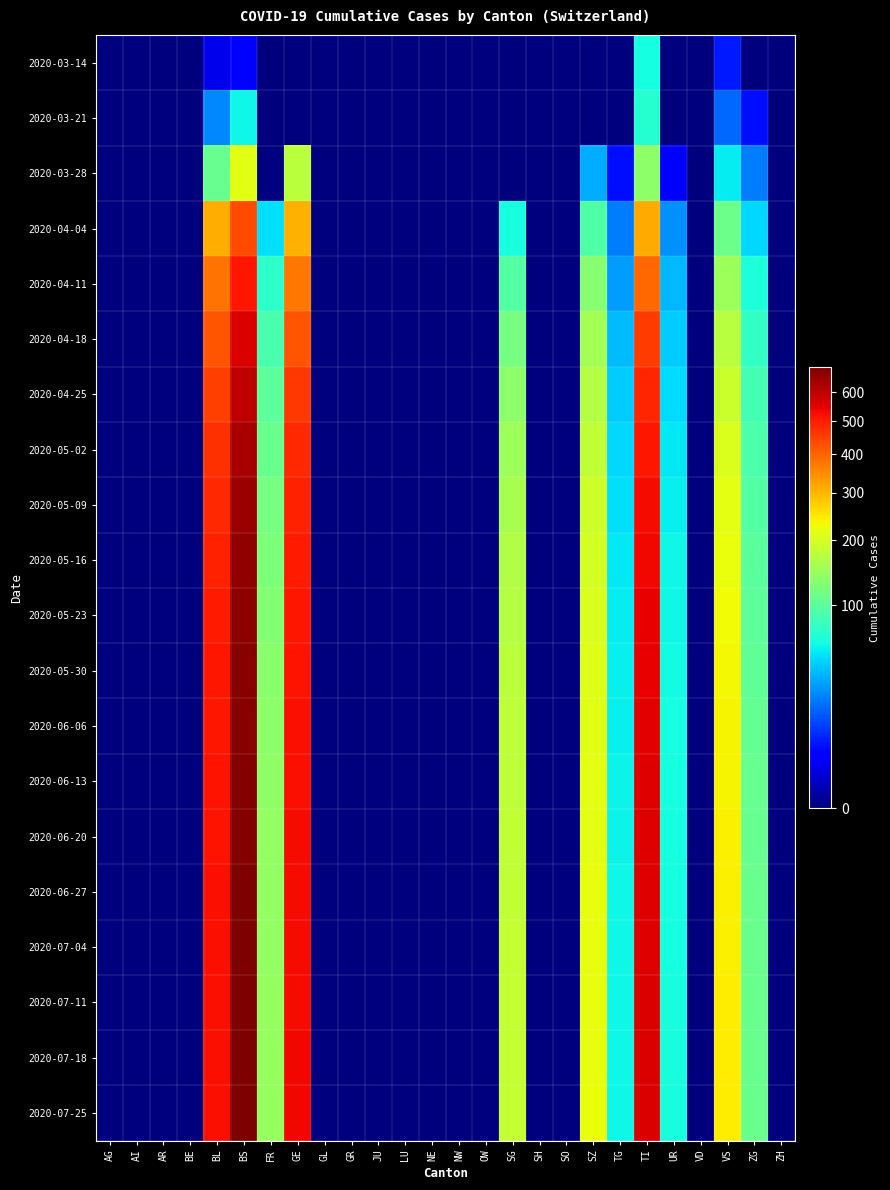

Reading left to right, extract all data points from this chart.

2020-03-14: AG=0	AI=0	AR=0	BE=0	BL=2	BS=4	FR=0	GE=0	GL=0	GR=0	JU=0	LU=0	NE=0	NW=0	OW=0	SG=0	SH=0	SO=0	SZ=0	TG=0	TI=61	UR=0	VD=0	VS=6	ZG=0	ZH=0
2020-03-21: AG=0	AI=0	AR=0	BE=0	BL=24	BS=57	FR=0	GE=0	GL=0	GR=0	JU=0	LU=0	NE=0	NW=0	OW=0	SG=0	SH=0	SO=0	SZ=0	TG=0	TI=68	UR=0	VD=0	VS=17	ZG=5	ZH=0
2020-03-28: AG=0	AI=0	AR=0	BE=0	BL=108	BS=211	FR=0	GE=175	GL=0	GR=0	JU=0	LU=0	NE=0	NW=0	OW=0	SG=0	SH=0	SO=0	SZ=33	TG=5	TI=136	UR=3	VD=0	VS=53	ZG=21	ZH=0
2020-04-04: AG=0	AI=0	AR=0	BE=0	BL=309	BS=434	FR=49	GE=305	GL=0	GR=0	JU=0	LU=0	NE=0	NW=0	OW=0	SG=62	SH=0	SO=0	SZ=92	TG=21	TI=314	UR=26	VD=0	VS=112	ZG=46	ZH=0
2020-04-11: AG=0	AI=0	AR=0	BE=0	BL=380	BS=511	FR=72	GE=374	GL=0	GR=0	JU=0	LU=0	NE=0	NW=0	OW=0	SG=95	SH=0	SO=0	SZ=131	TG=29	TI=393	UR=36	VD=0	VS=148	ZG=63	ZH=0
2020-04-18: AG=0	AI=0	AR=0	BE=0	BL=420	BS=565	FR=88	GE=420	GL=0	GR=0	JU=0	LU=0	NE=0	NW=0	OW=0	SG=118	SH=0	SO=0	SZ=155	TG=37	TI=455	UR=42	VD=0	VS=172	ZG=75	ZH=0
2020-04-25: AG=0	AI=0	AR=0	BE=0	BL=450	BS=600	FR=100	GE=460	GL=0	GR=0	JU=0	LU=0	NE=0	NW=0	OW=0	SG=135	SH=0	SO=0	SZ=170	TG=42	TI=490	UR=48	VD=0	VS=190	ZG=84	ZH=0
2020-05-02: AG=0	AI=0	AR=0	BE=0	BL=470	BS=630	FR=110	GE=480	GL=0	GR=0	JU=0	LU=0	NE=0	NW=0	OW=0	SG=148	SH=0	SO=0	SZ=182	TG=46	TI=510	UR=52	VD=0	VS=205	ZG=90	ZH=0
2020-05-09: AG=0	AI=0	AR=0	BE=0	BL=485	BS=650	FR=118	GE=495	GL=0	GR=0	JU=0	LU=0	NE=0	NW=0	OW=0	SG=158	SH=0	SO=0	SZ=192	TG=49	TI=525	UR=55	VD=0	VS=215	ZG=95	ZH=0
2020-05-16: AG=0	AI=0	AR=0	BE=0	BL=495	BS=660	FR=124	GE=505	GL=0	GR=0	JU=0	LU=0	NE=0	NW=0	OW=0	SG=165	SH=0	SO=0	SZ=200	TG=51	TI=535	UR=57	VD=0	VS=222	ZG=99	ZH=0
2020-05-23: AG=0	AI=0	AR=0	BE=0	BL=502	BS=668	FR=129	GE=512	GL=0	GR=0	JU=0	LU=0	NE=0	NW=0	OW=0	SG=170	SH=0	SO=0	SZ=206	TG=53	TI=542	UR=58	VD=0	VS=228	ZG=102	ZH=0
2020-05-30: AG=0	AI=0	AR=0	BE=0	BL=508	BS=674	FR=133	GE=517	GL=0	GR=0	JU=0	LU=0	NE=0	NW=0	OW=0	SG=174	SH=0	SO=0	SZ=210	TG=54	TI=547	UR=59	VD=0	VS=232	ZG=104	ZH=0
2020-06-06: AG=0	AI=0	AR=0	BE=0	BL=512	BS=679	FR=136	GE=521	GL=0	GR=0	JU=0	LU=0	NE=0	NW=0	OW=0	SG=177	SH=0	SO=0	SZ=213	TG=55	TI=551	UR=60	VD=0	VS=235	ZG=106	ZH=0
2020-06-13: AG=0	AI=0	AR=0	BE=0	BL=515	BS=683	FR=138	GE=524	GL=0	GR=0	JU=0	LU=0	NE=0	NW=0	OW=0	SG=179	SH=0	SO=0	SZ=215	TG=56	TI=554	UR=60	VD=0	VS=237	ZG=107	ZH=0
2020-06-20: AG=0	AI=0	AR=0	BE=0	BL=517	BS=686	FR=140	GE=526	GL=0	GR=0	JU=0	LU=0	NE=0	NW=0	OW=0	SG=181	SH=0	SO=0	SZ=217	TG=56	TI=556	UR=61	VD=0	VS=239	ZG=108	ZH=0
2020-06-27: AG=0	AI=0	AR=0	BE=0	BL=519	BS=688	FR=141	GE=528	GL=0	GR=0	JU=0	LU=0	NE=0	NW=0	OW=0	SG=182	SH=0	SO=0	SZ=218	TG=57	TI=558	UR=61	VD=0	VS=240	ZG=109	ZH=0
2020-07-04: AG=0	AI=0	AR=0	BE=0	BL=520	BS=690	FR=142	GE=529	GL=0	GR=0	JU=0	LU=0	NE=0	NW=0	OW=0	SG=183	SH=0	SO=0	SZ=219	TG=57	TI=559	UR=61	VD=0	VS=241	ZG=109	ZH=0
2020-07-11: AG=0	AI=0	AR=0	BE=0	BL=521	BS=691	FR=143	GE=530	GL=0	GR=0	JU=0	LU=0	NE=0	NW=0	OW=0	SG=184	SH=0	SO=0	SZ=220	TG=58	TI=560	UR=62	VD=0	VS=242	ZG=110	ZH=0
2020-07-18: AG=0	AI=0	AR=0	BE=0	BL=522	BS=692	FR=144	GE=531	GL=0	GR=0	JU=0	LU=0	NE=0	NW=0	OW=0	SG=184	SH=0	SO=0	SZ=220	TG=58	TI=561	UR=62	VD=0	VS=242	ZG=110	ZH=0
2020-07-25: AG=0	AI=0	AR=0	BE=0	BL=523	BS=693	FR=144	GE=532	GL=0	GR=0	JU=0	LU=0	NE=0	NW=0	OW=0	SG=185	SH=0	SO=0	SZ=221	TG=58	TI=562	UR=62	VD=0	VS=243	ZG=110	ZH=0